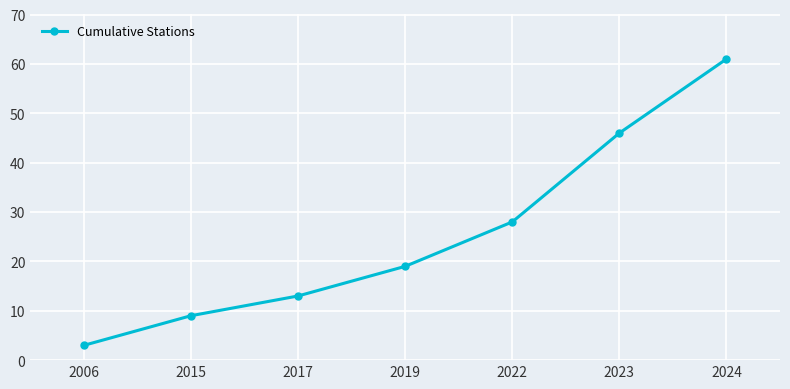

True or false: there are more than 0 points higher than both neighbors.

False